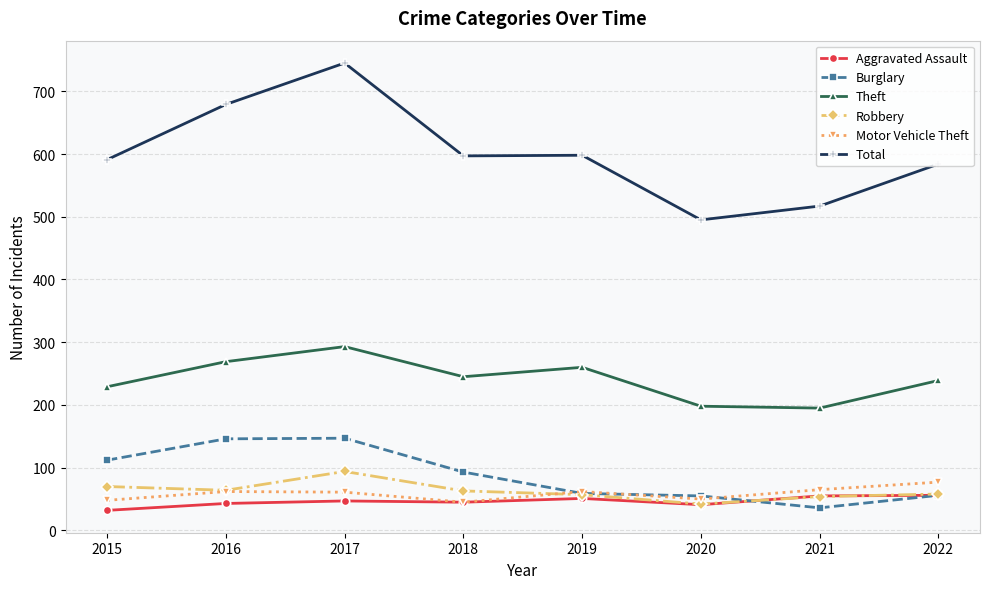

Count the number of data series in this chart.

6